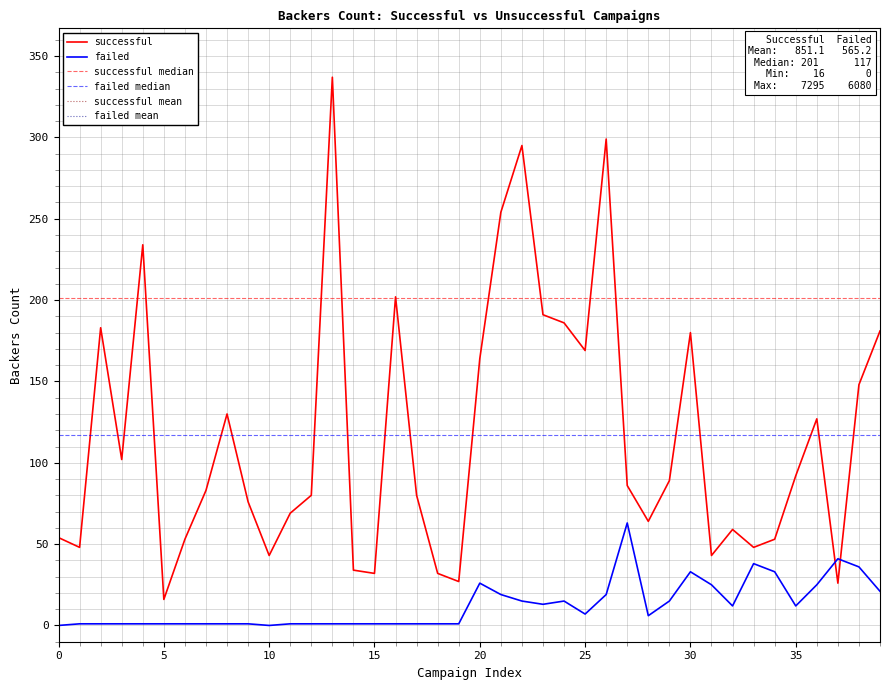

What is the total value across all series at 12?

81